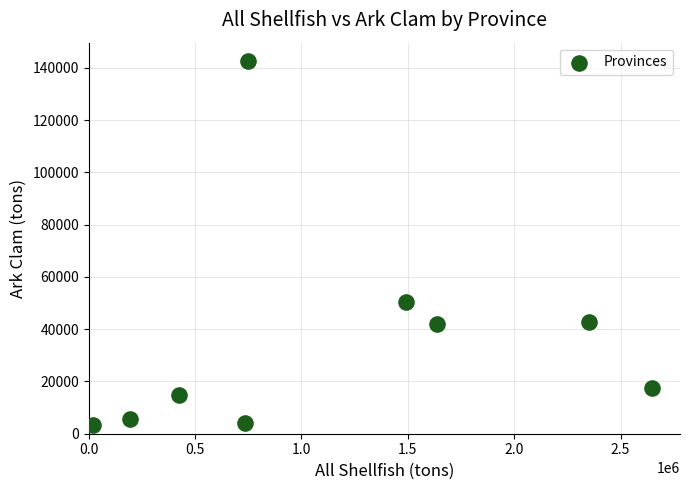

What Y value in the scatter plot is closest to 72966?

50590